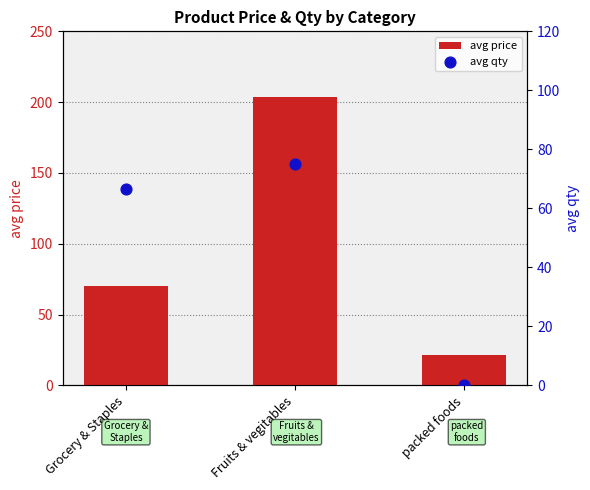

Which series contains the lowest Y value?

avg qty